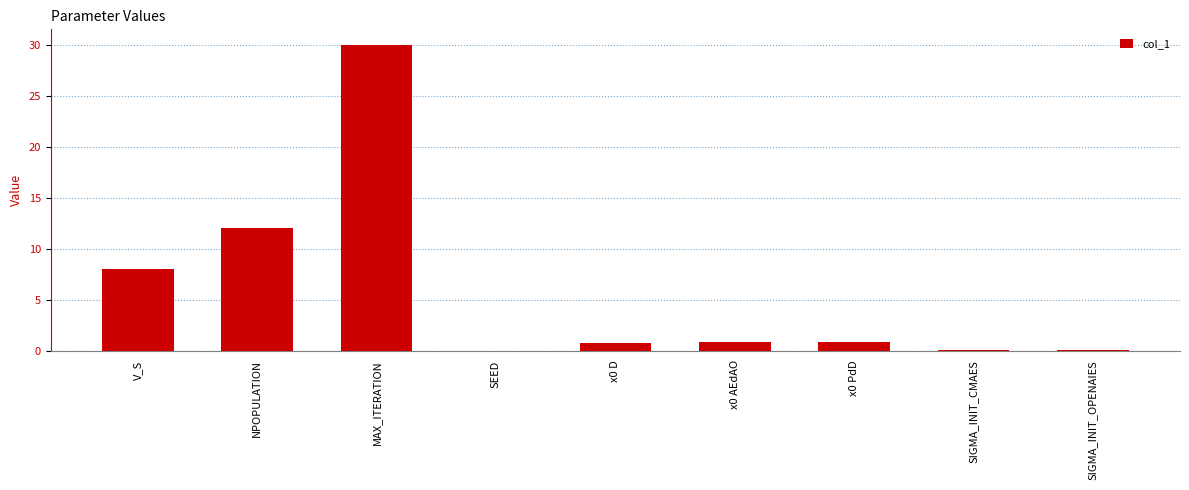

Which has a higher value, SEED or x0 D?

x0 D